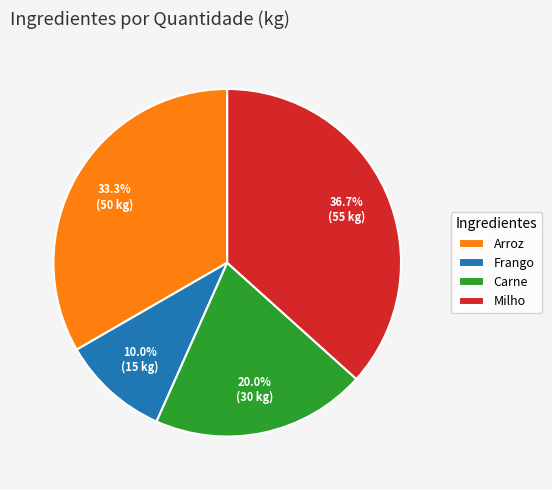

What is the ratio of the value at Milho to the value at Frango?

3.7